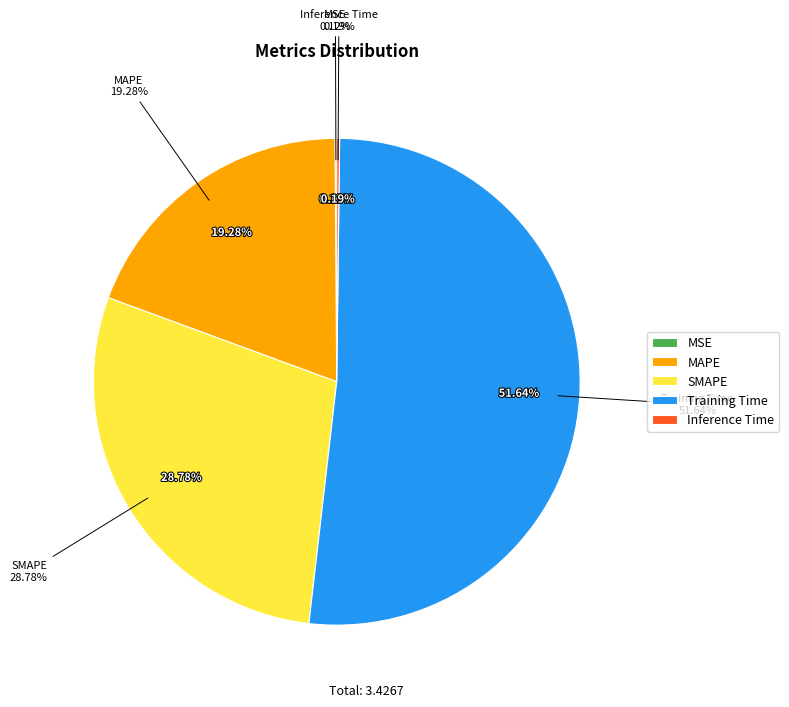

Is it true that Inference Time is 1% of the pie?

False